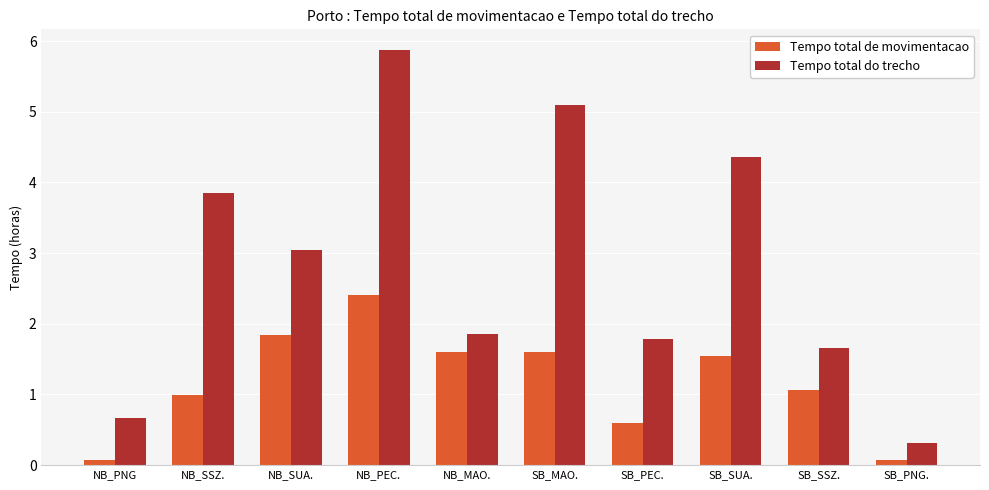

What is the sum of the Tempo total de movimentacao values at SB_PEC. and NB_PNG?

0.7